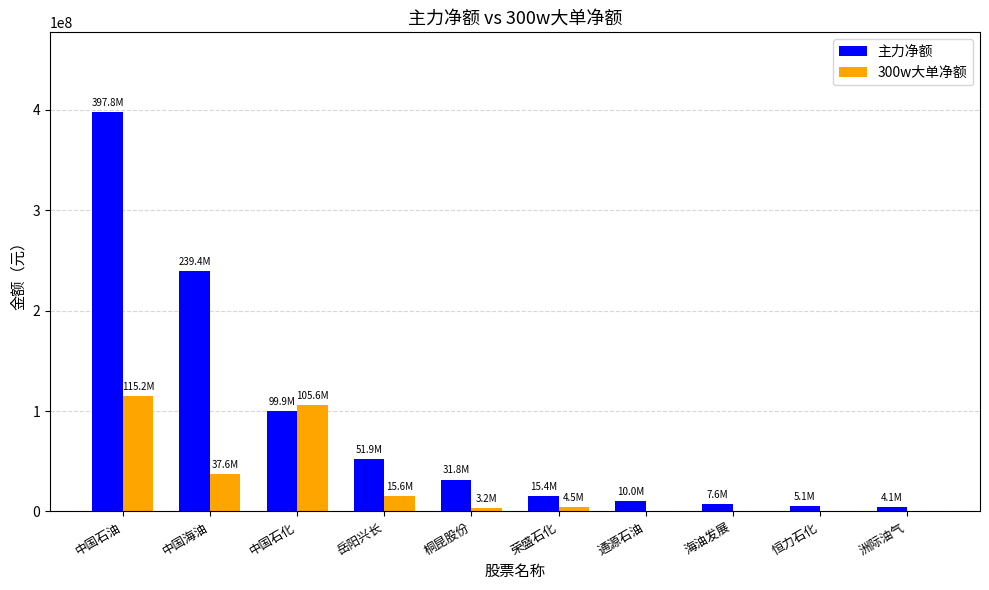

The value of 300w大单净额 at 洲际油气 is 0. True or false?

True